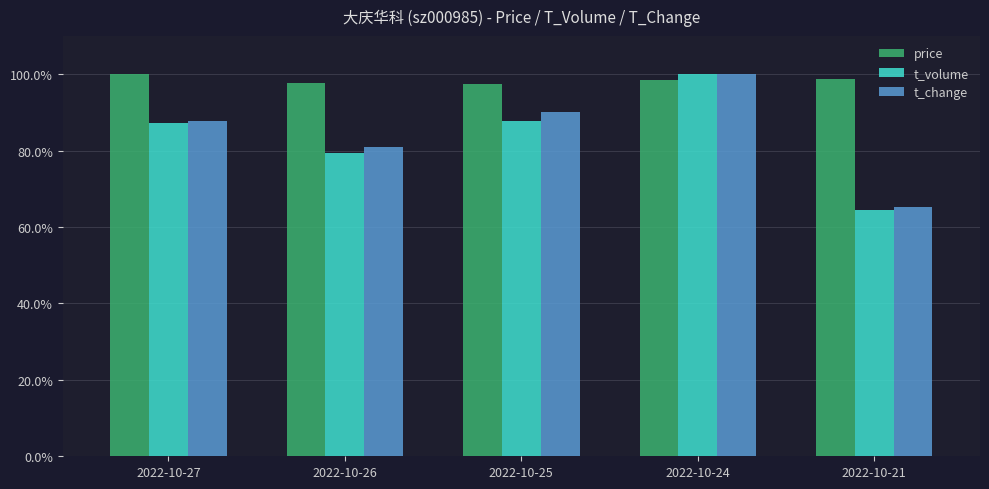

The price series shows 98.7 at 2022-10-21. True or false?

True